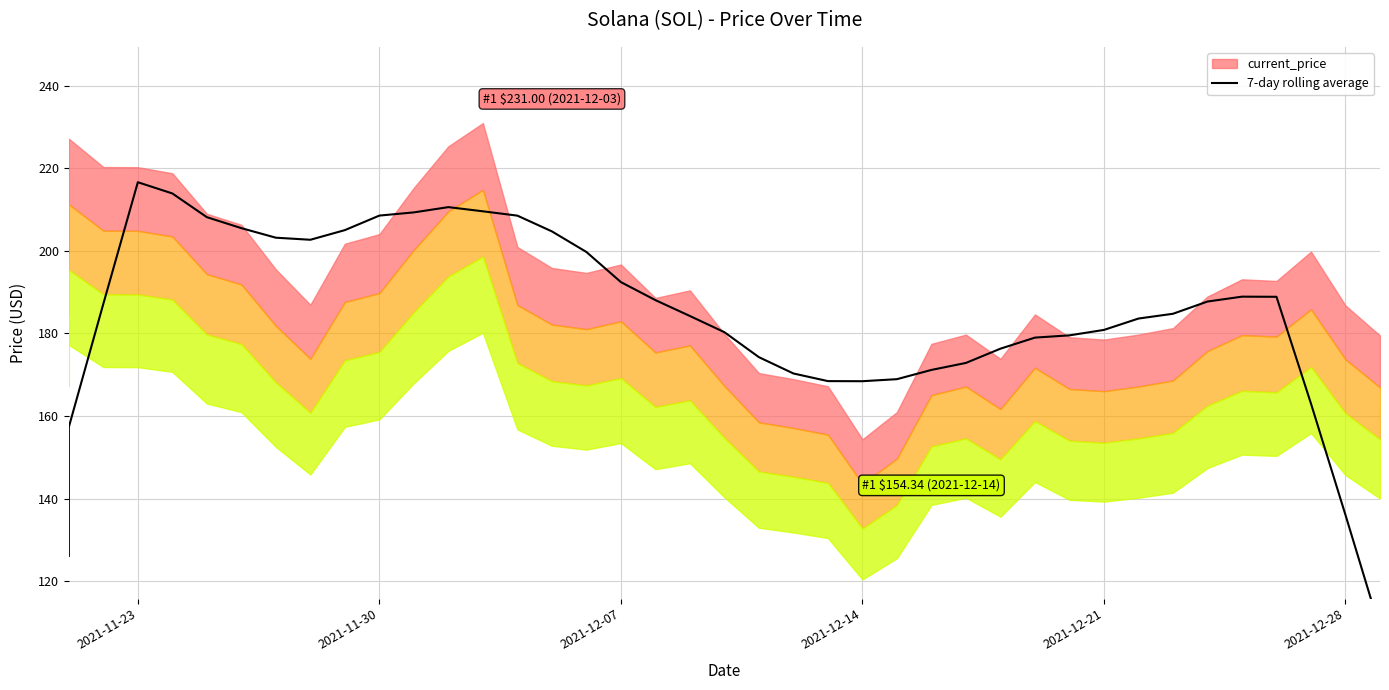

What is the smallest value displayed?

108.4